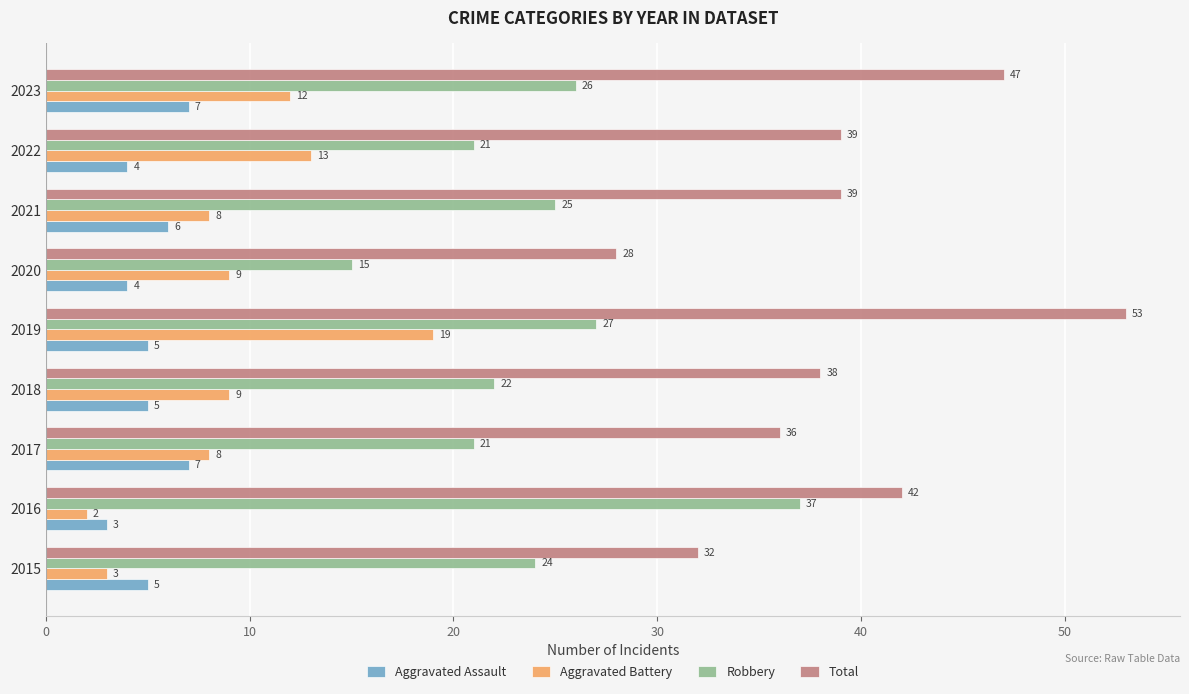

Which series has the widest spread of values?

Total